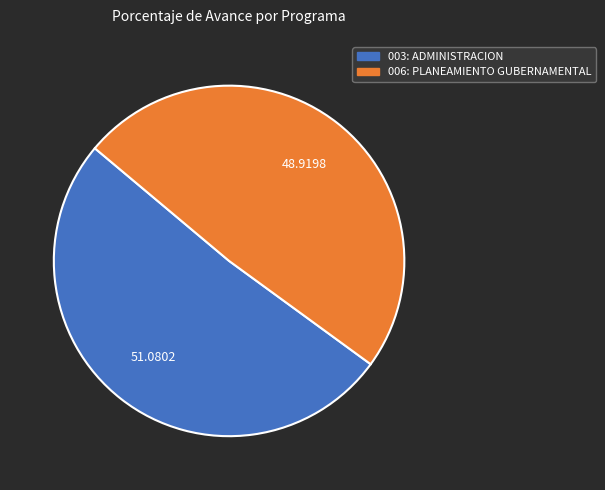

Do 006: PLANEAMIENTO GUBERNAMENTAL and 003: ADMINISTRACION together represent more than half of the pie?

Yes